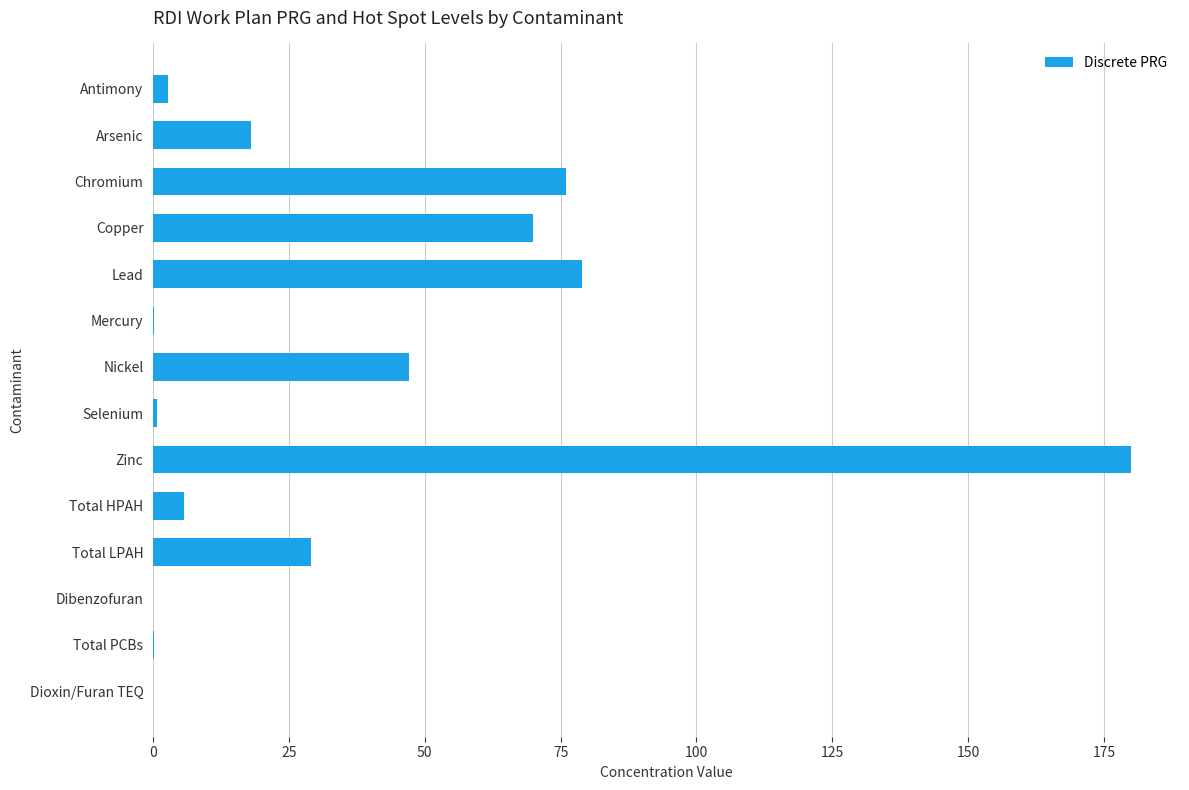

What value does the data have at Total HPAH?

5.6